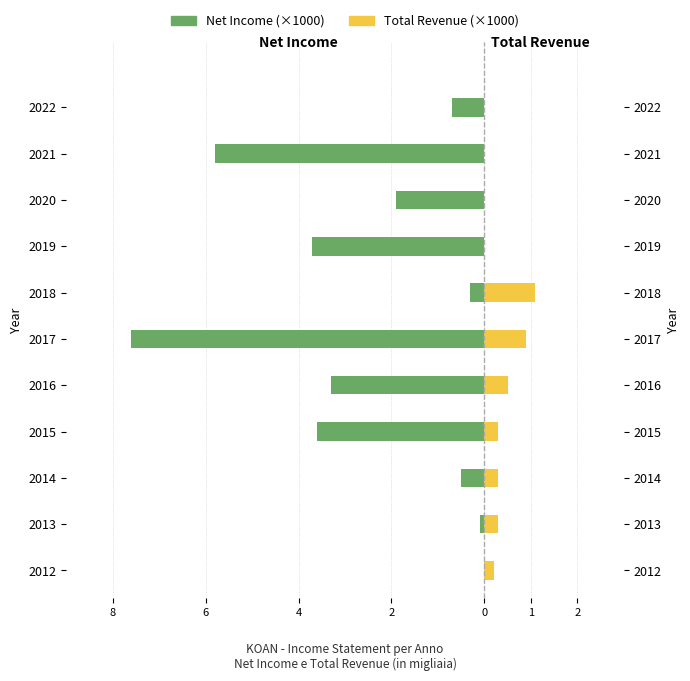

The Net Income (×1000) series shows -7.6 at 2017. True or false?

True